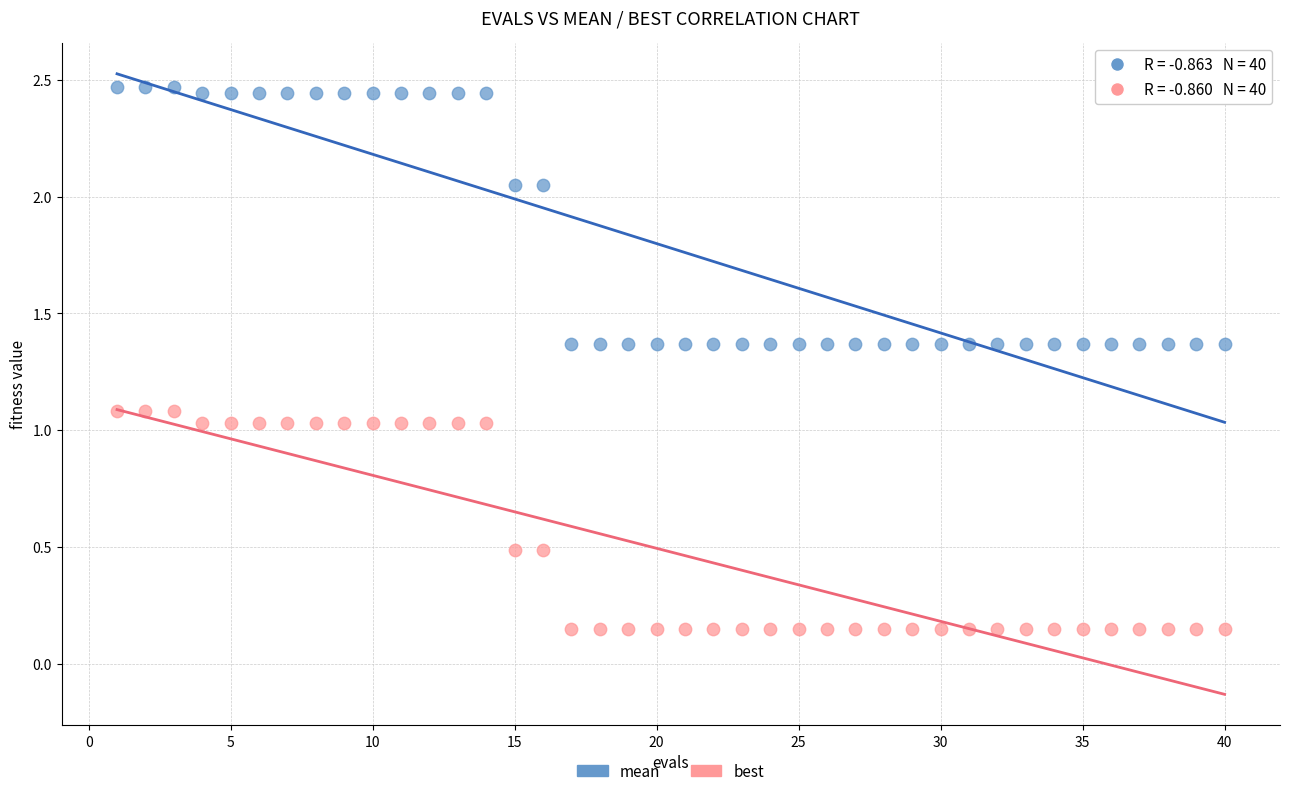

Which series contains the highest Y value?

mean